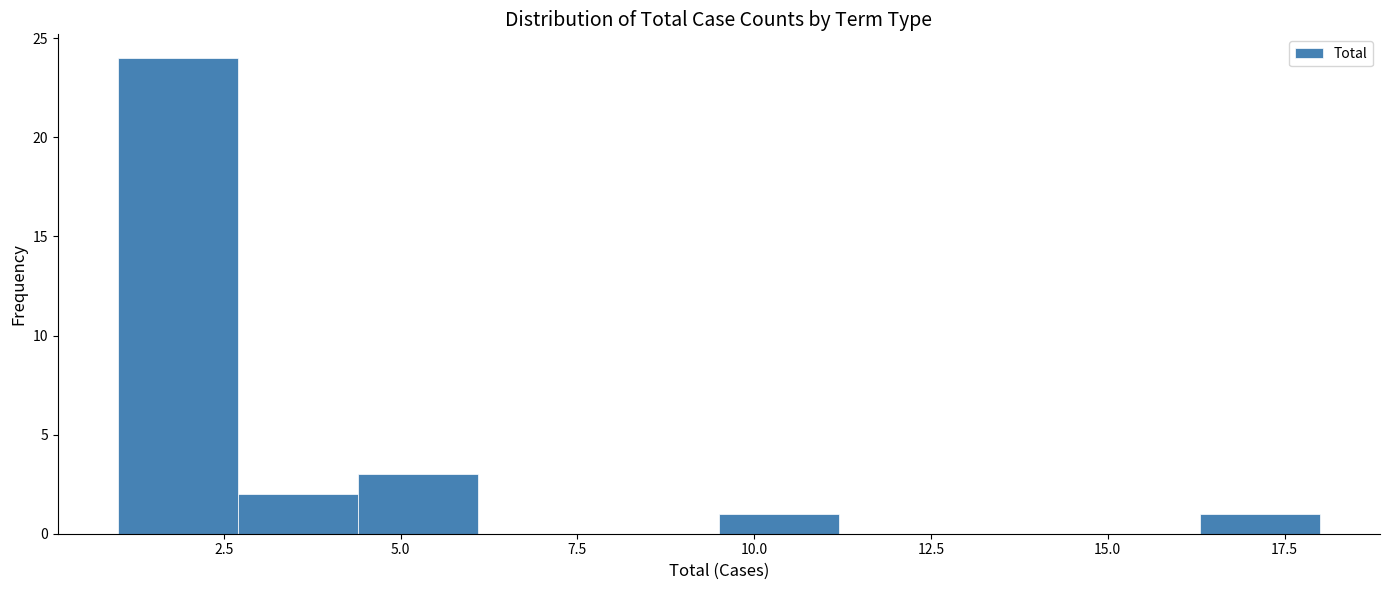

Read against the x-axis, roughly where is the centre of the tallest bar?

2.0